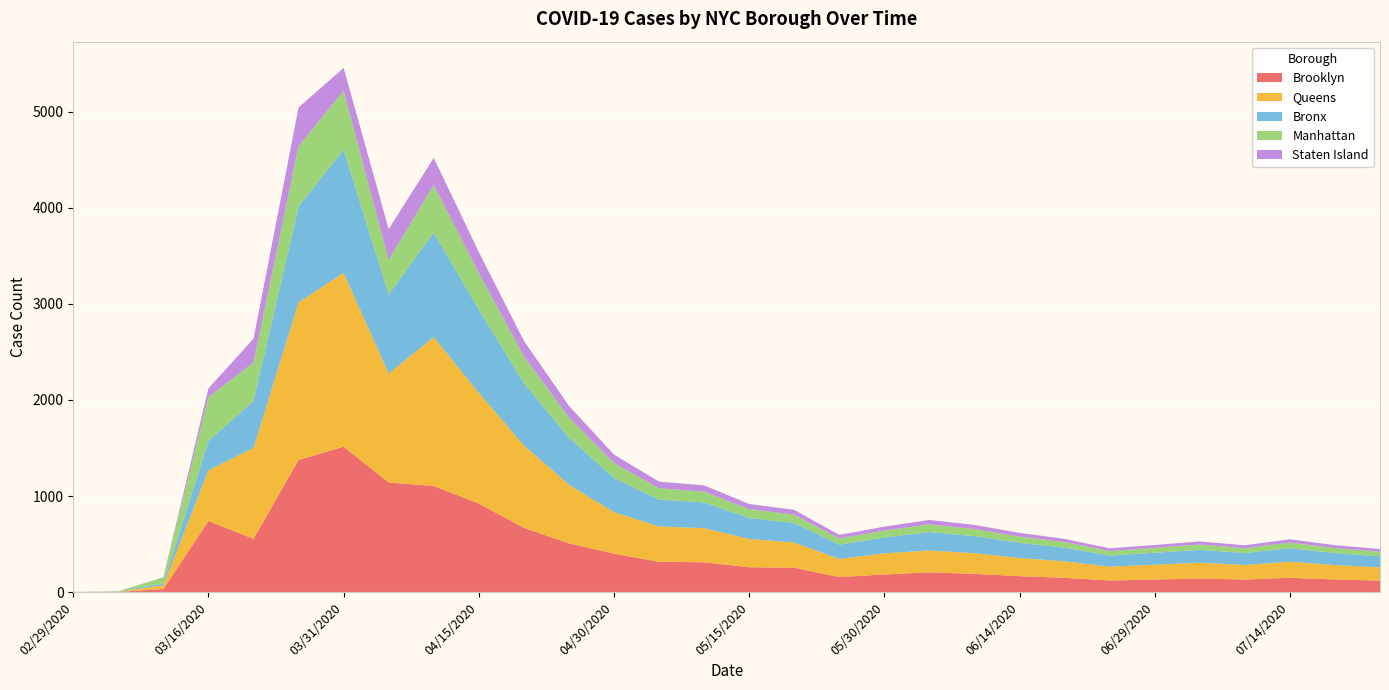

Reading left to right, what are all the values shown in this chart?

Brooklyn: 0	1	31	740	554	1375	1513	1141	1104	921	668	507	400	315	310	258	253	155	183	205	189	165	148	120	130	141	130	148	131	119
Queens: 0	1	40	528	947	1642	1810	1135	1550	1154	860	610	432	368	355	295	263	190	220	228	215	190	172	145	155	165	152	168	150	138
Bronx: 0	2	19	305	490	998	1282	823	1089	867	648	490	356	280	268	218	202	148	165	192	178	158	142	115	124	134	124	141	125	115
Manhattan: 1	3	62	457	399	627	616	358	498	380	280	212	155	118	112	92	88	65	72	80	74	65	58	47	51	55	51	58	52	48
Staten Island: 0	1	3	91	248	404	237	323	280	219	160	120	88	69	66	54	50	37	41	46	43	38	34	28	30	32	30	34	30	28